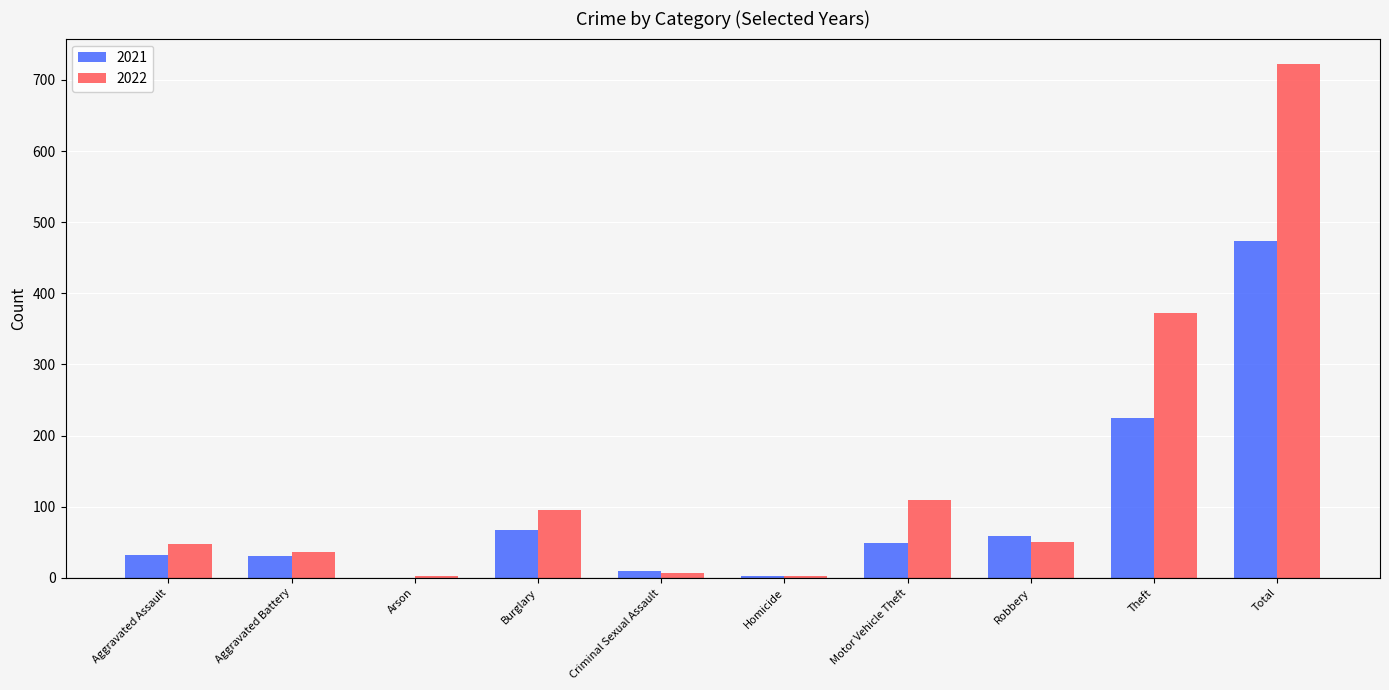

Between Aggravated Battery and Motor Vehicle Theft, which series saw the biggest shift?

2022